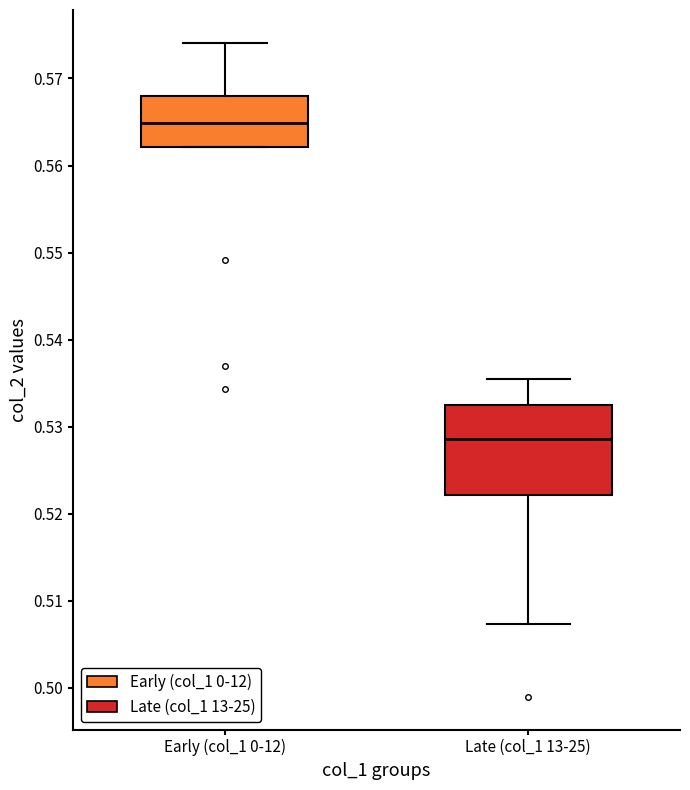

Where is the lower edge of the box for Early (col_1 0-12) on the y-axis? The values are not printed on the chart, so give them approximately, as read against the axis.

0.562